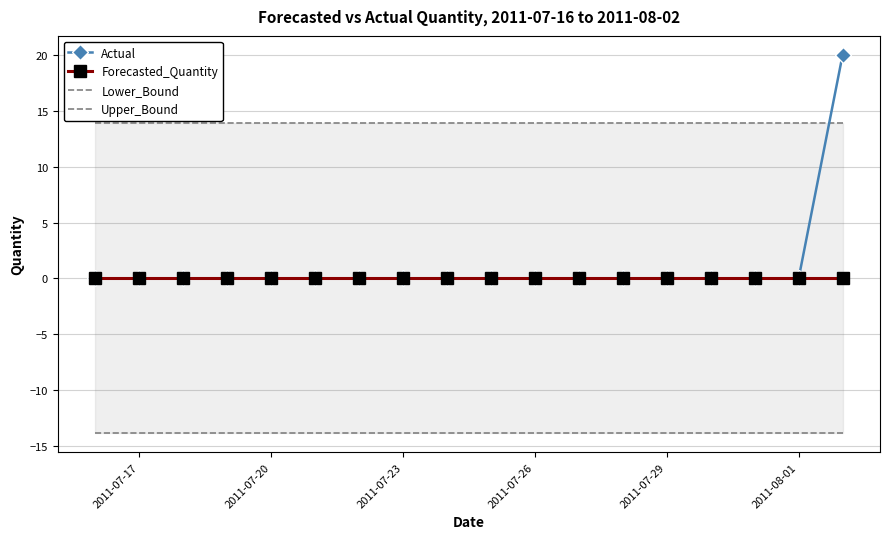

What is the difference between the highest and lowest values at 2011-07-26?

27.7